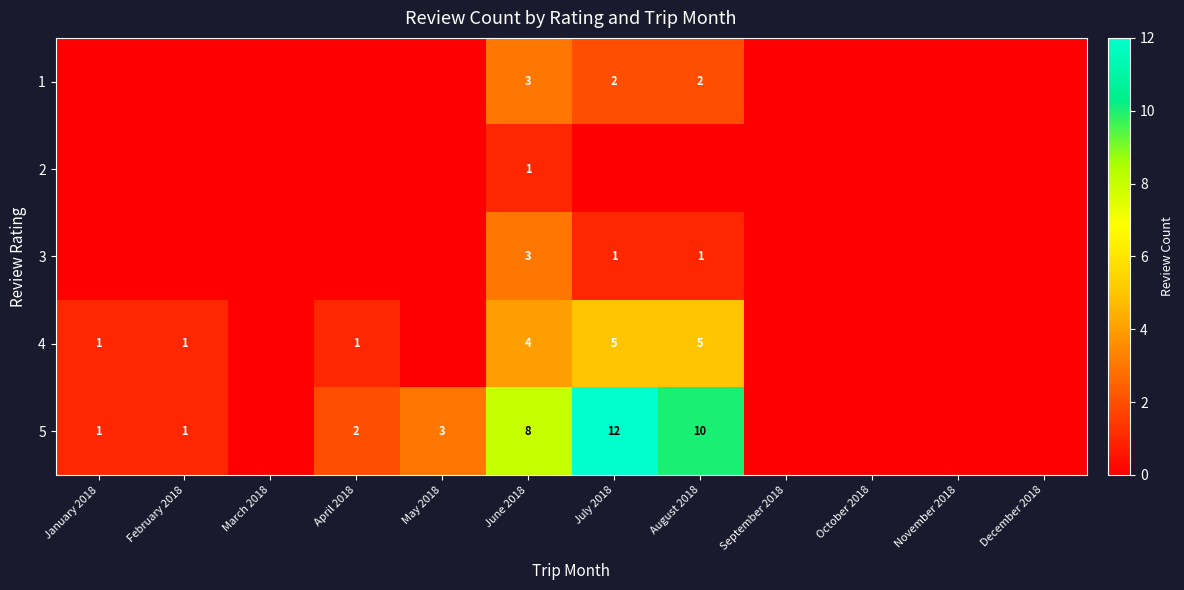

The value of 5 at February 2018 is 2. True or false?

False